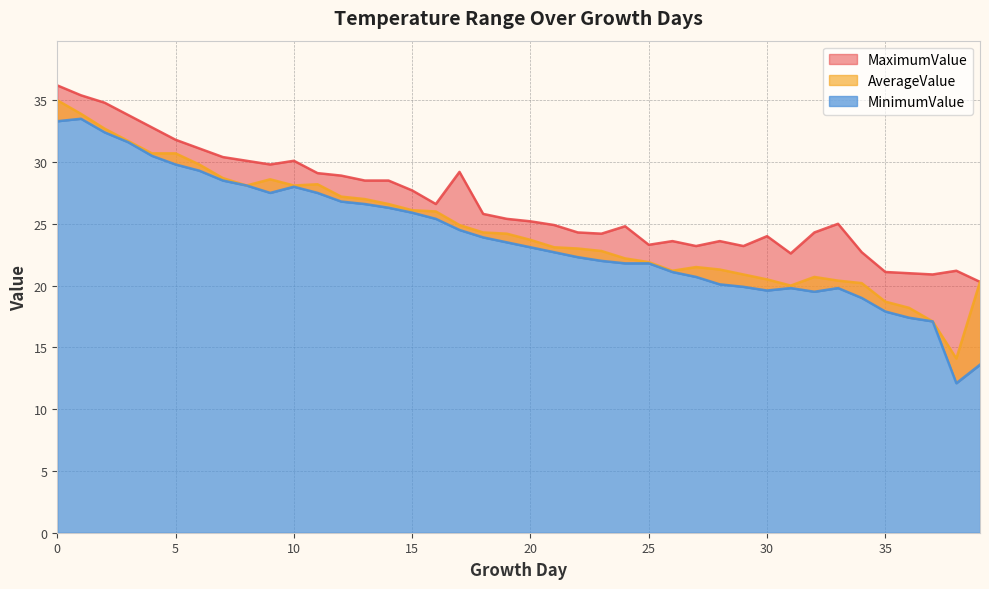

What is the sum of all MaximumValue values?

1069.4